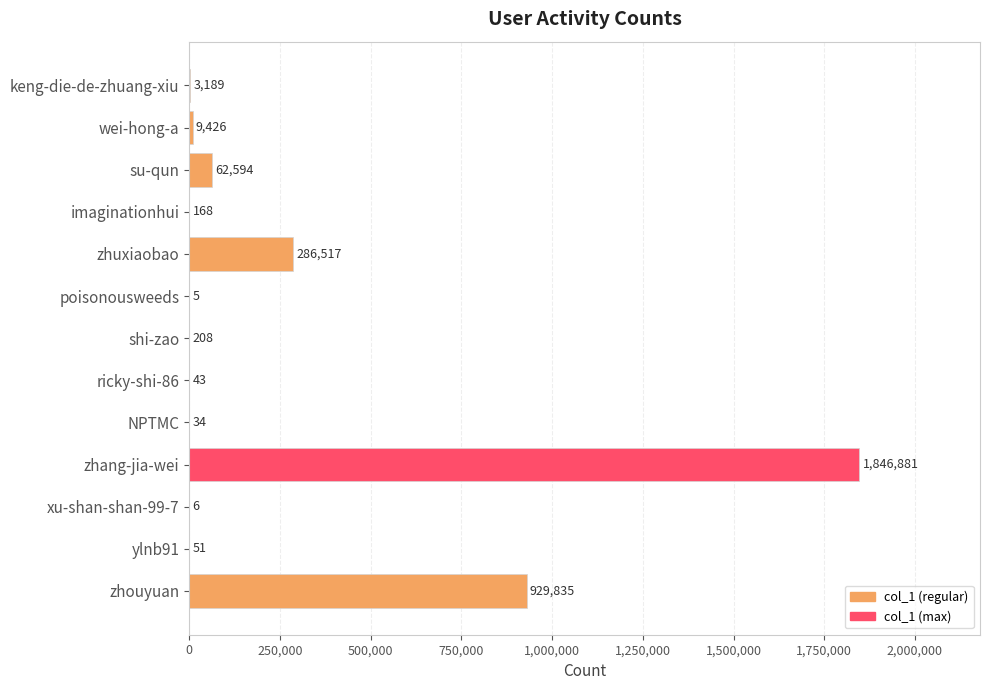

How many series are shown in this chart?

1